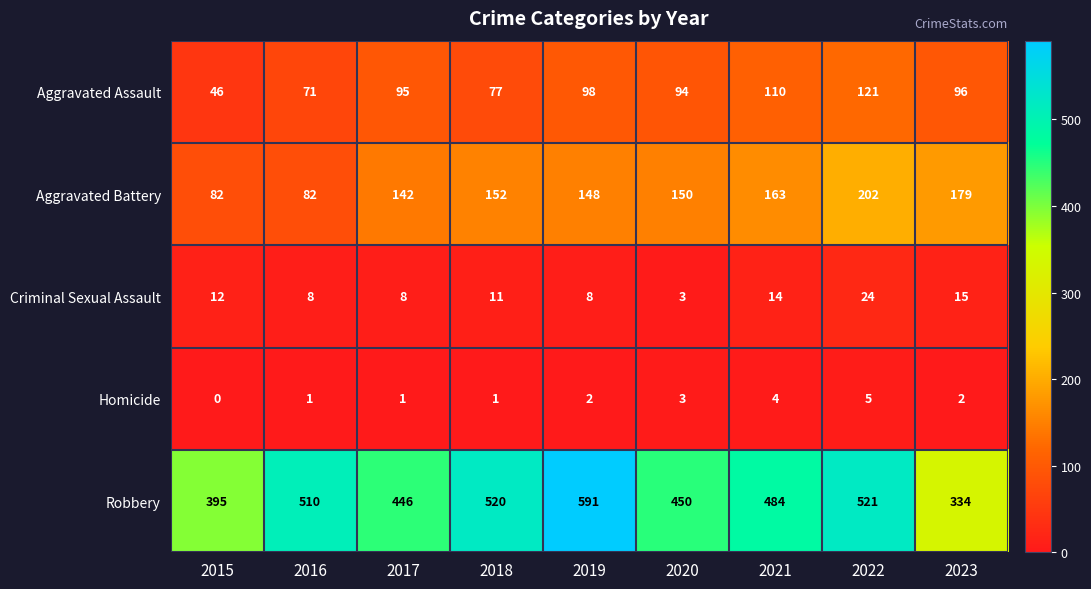

True or false: Aggravated Assault has a value of 159 at 2017.

False